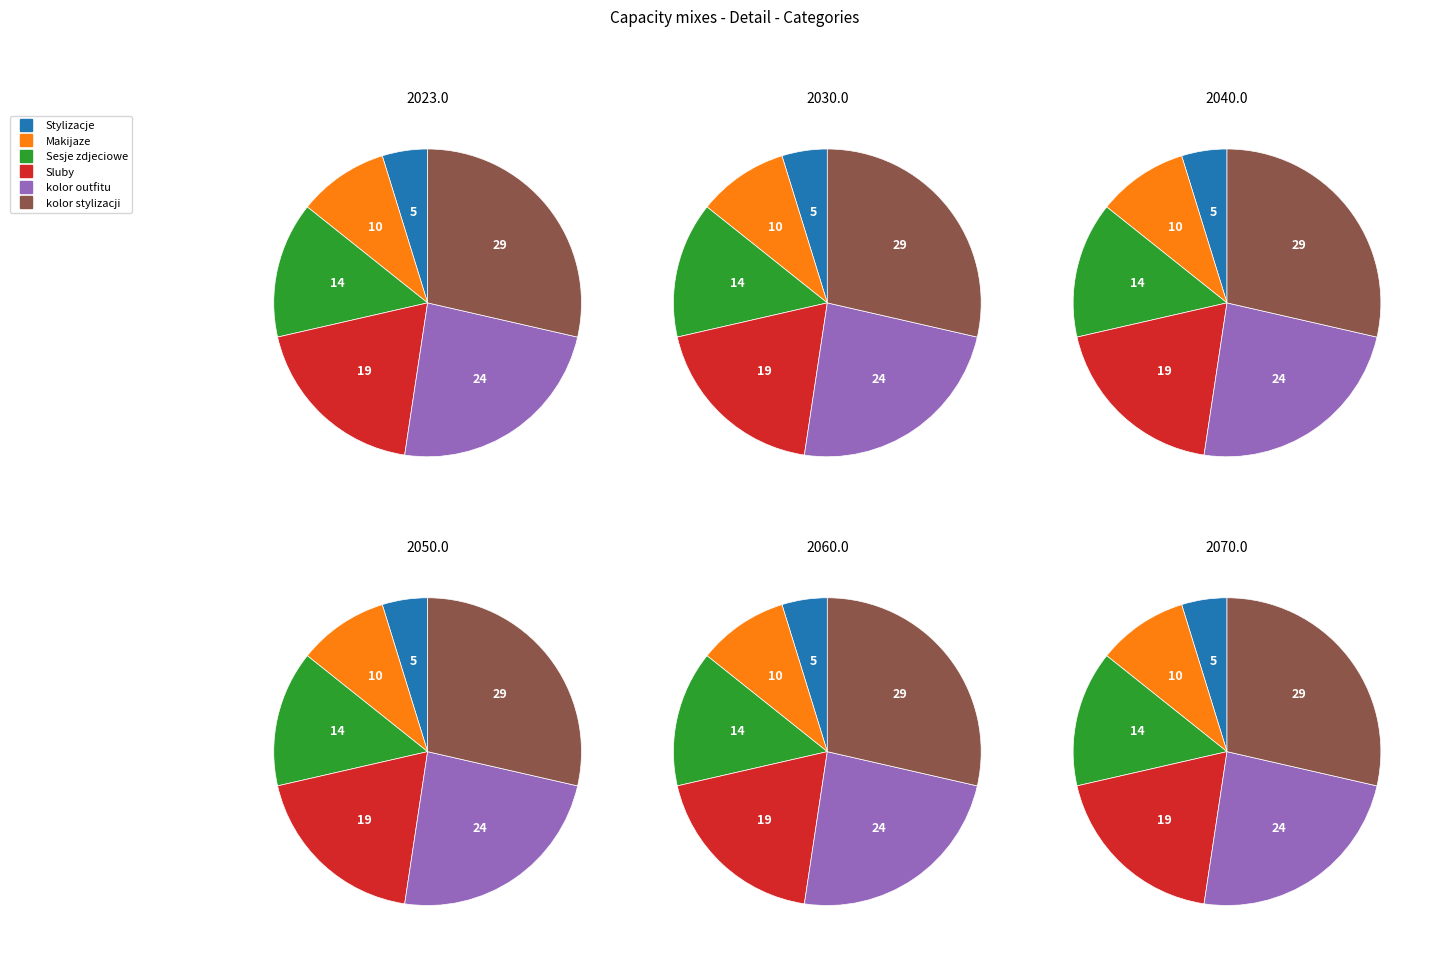

Between Sluby and kolor outfitu, which is larger?

kolor outfitu